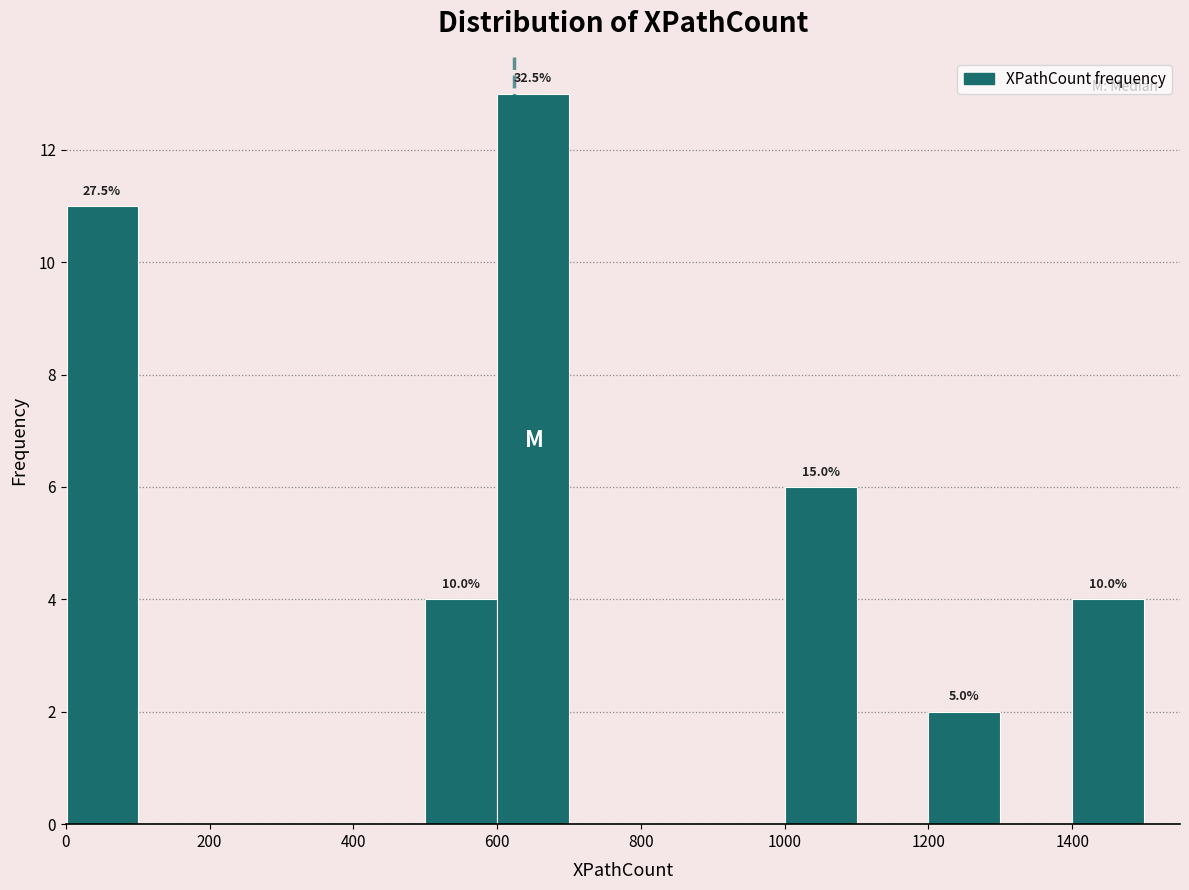

Which range on the x-axis has the tallest bar?

600 to 700